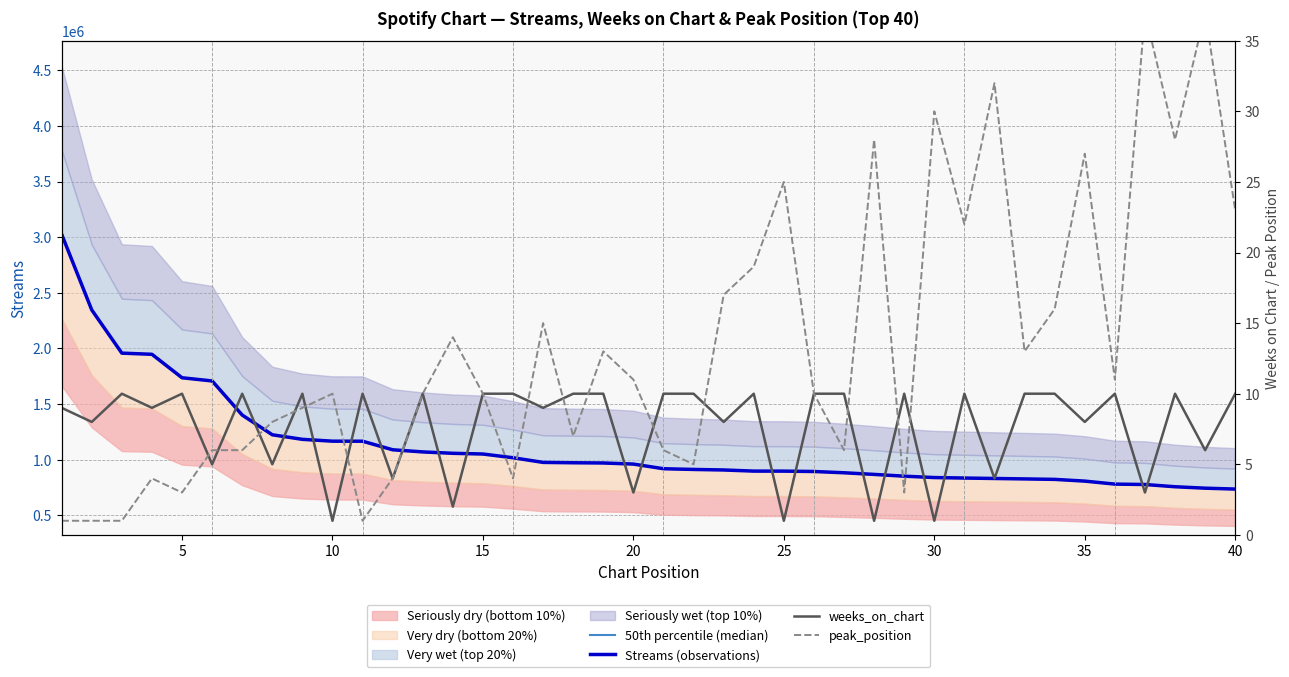

True or false: weeks_on_chart has more than 0 points higher than both neighbors.

True